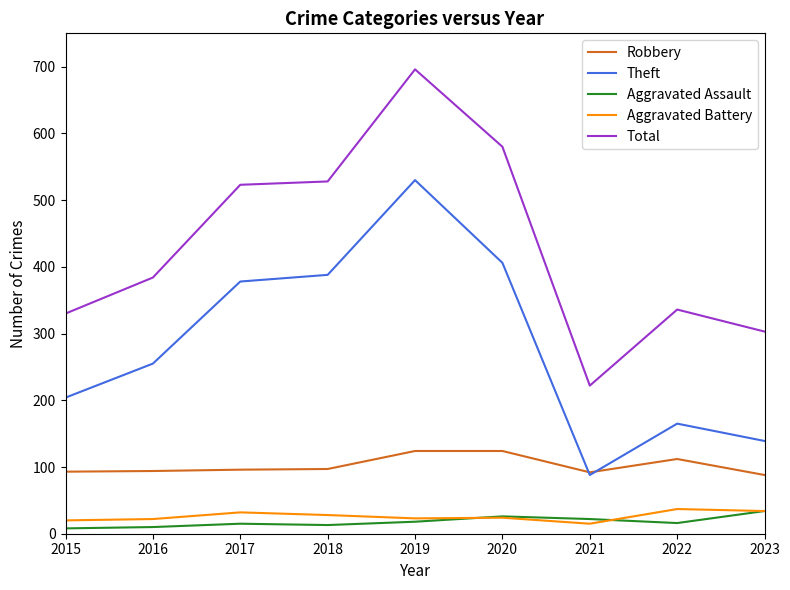

Is it true that Theft equals 241 at 2023?

False